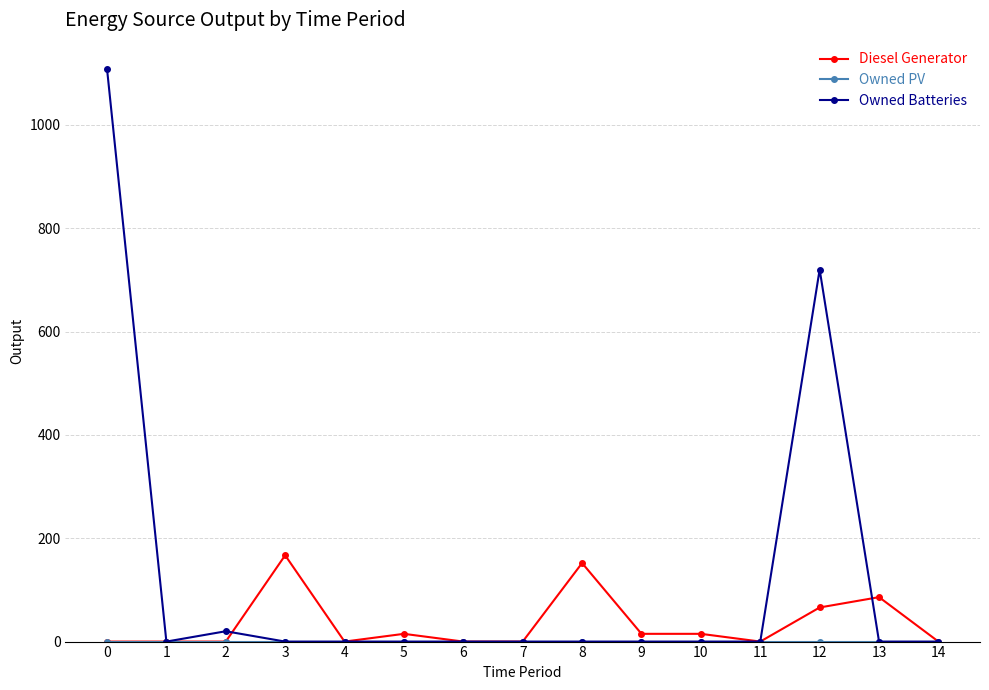

Which series has the largest total across all categories?

Owned Batteries